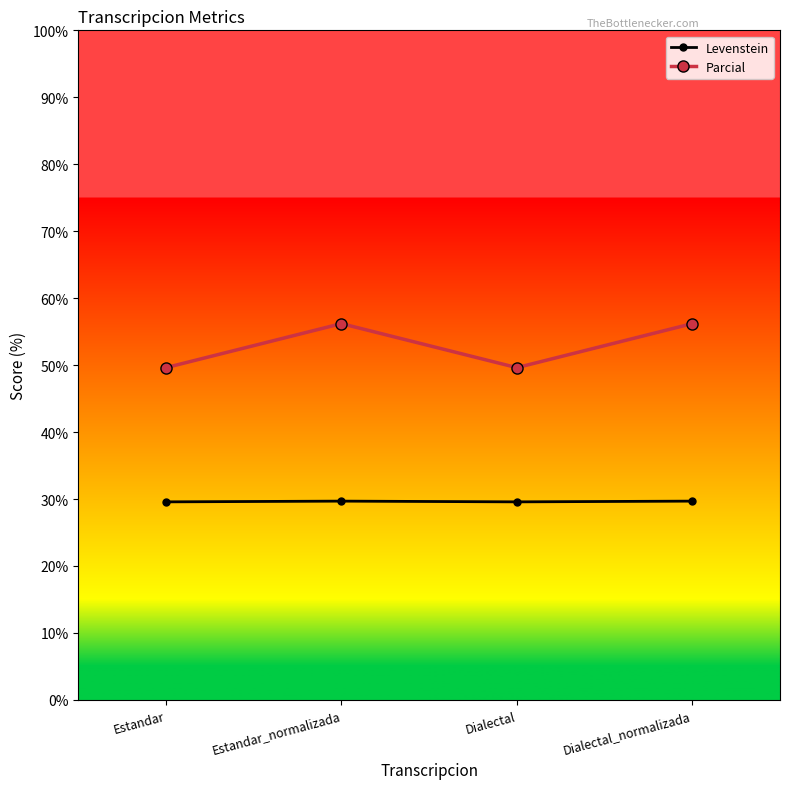

True or false: Parcial and Levenstein intersect in this chart.

False